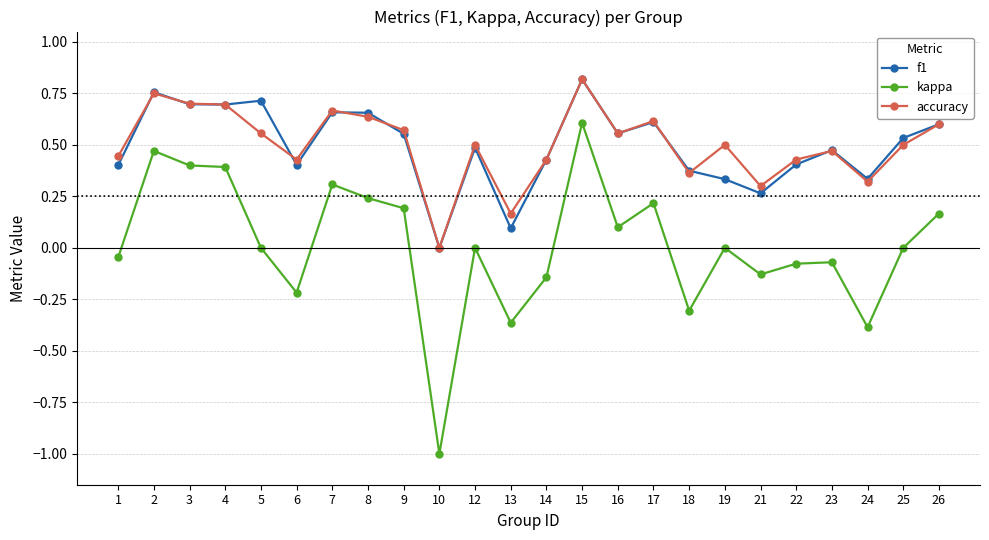

Is it true that f1 equals 0.3 at 24?

True